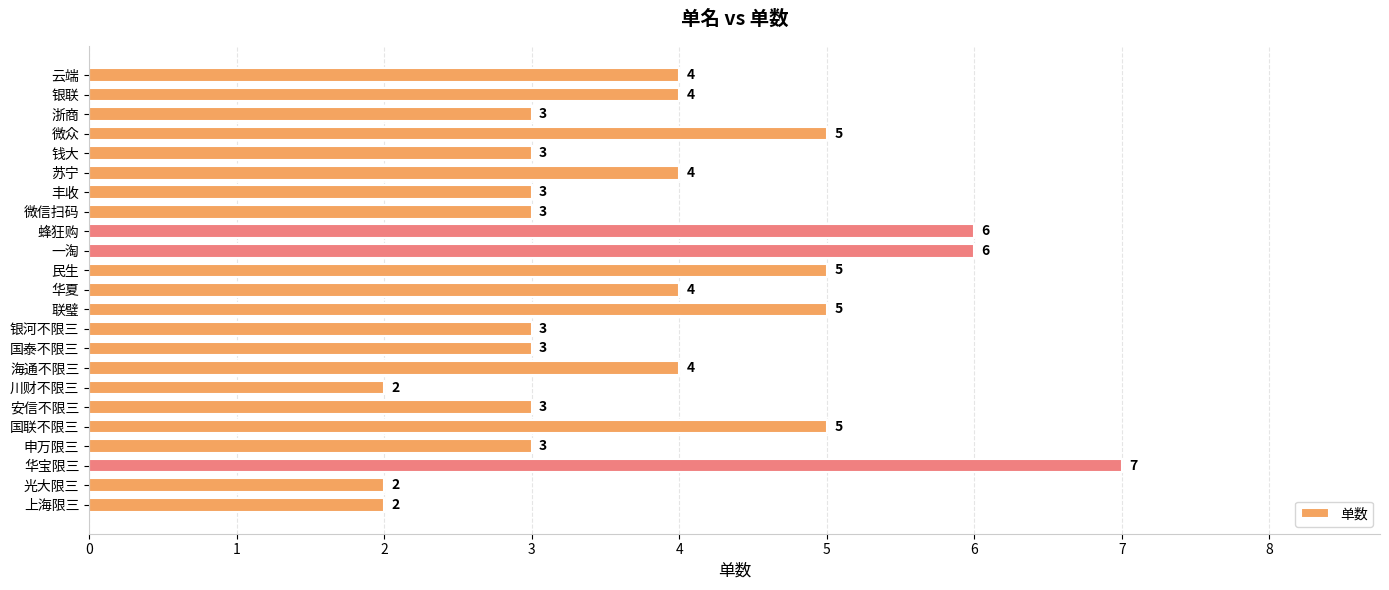

What is the difference between the maximum and second lowest values?

5